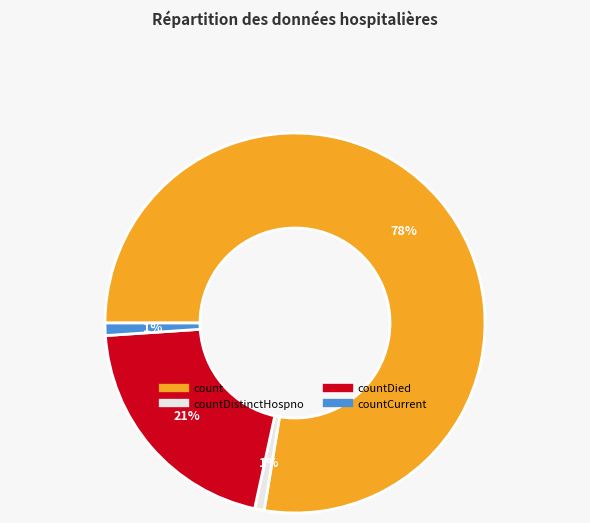

To the nearest percent, what is the average slice percentage?

25%